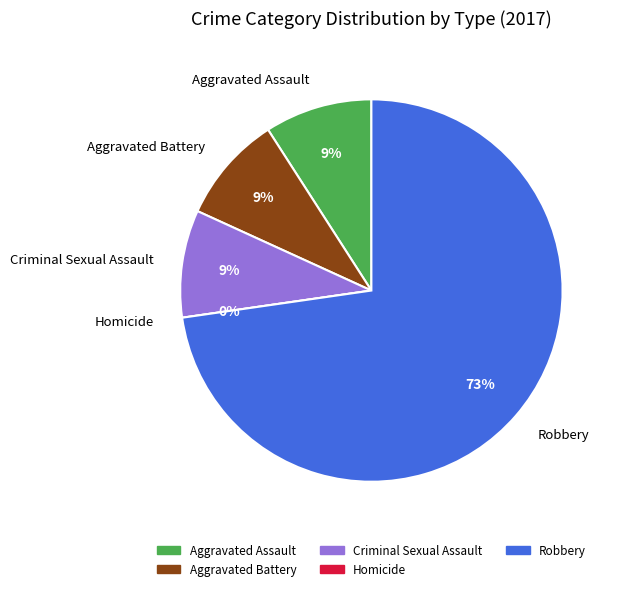

To the nearest percent, what is the difference between the Homicide and Aggravated Assault slice percentages?

9%